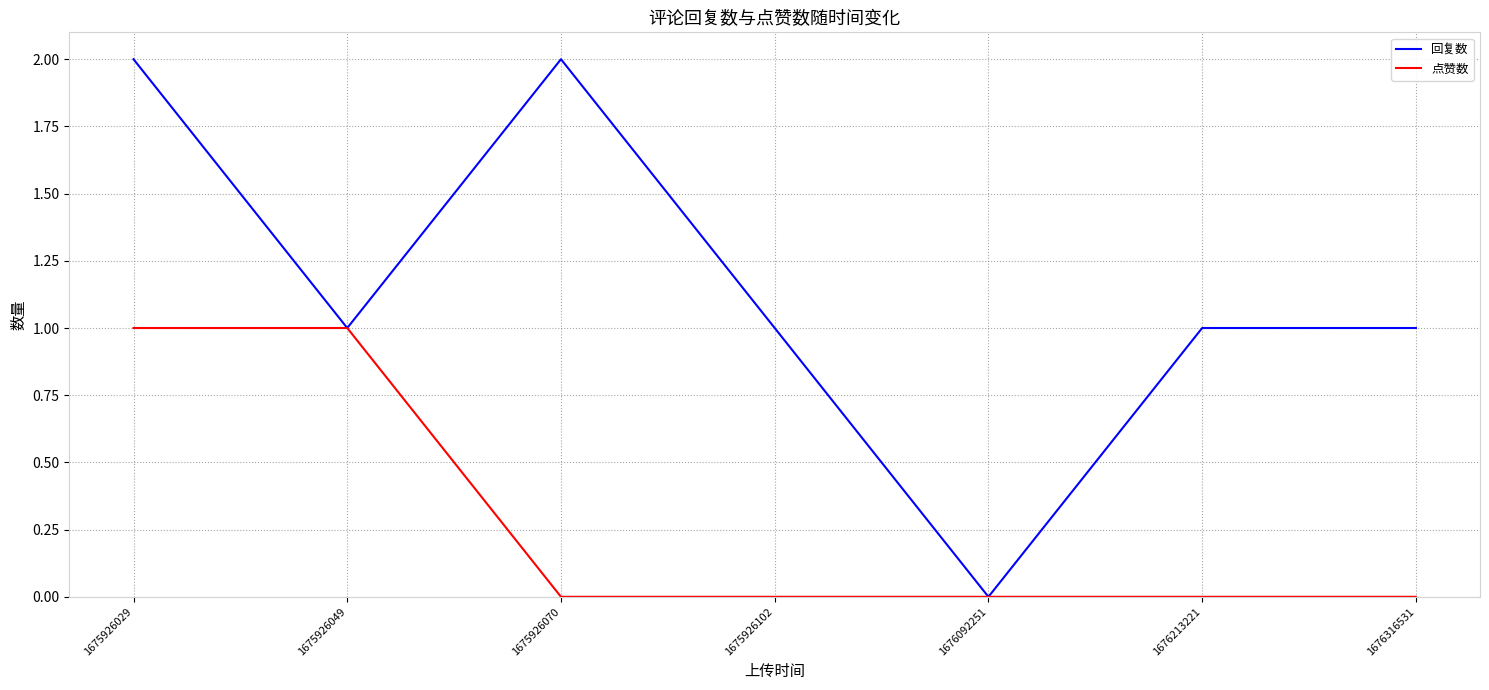

Reading left to right, transcribe all the data shown in this chart.

回复数: 1675926029=2	1675926049=1	1675926070=2	1675926102=1	1676092251=0	1676213221=1	1676316531=1
点赞数: 1675926029=1	1675926049=1	1675926070=0	1675926102=0	1676092251=0	1676213221=0	1676316531=0